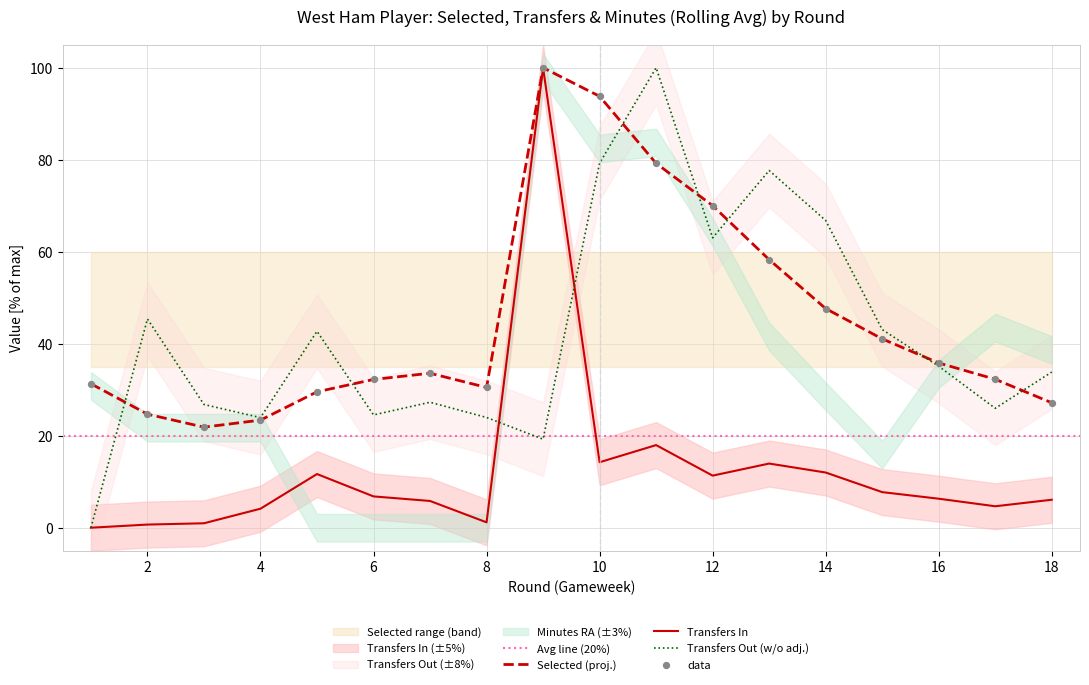

Is the value of selected at 11 greater than the value of transfers_out at 6?

Yes